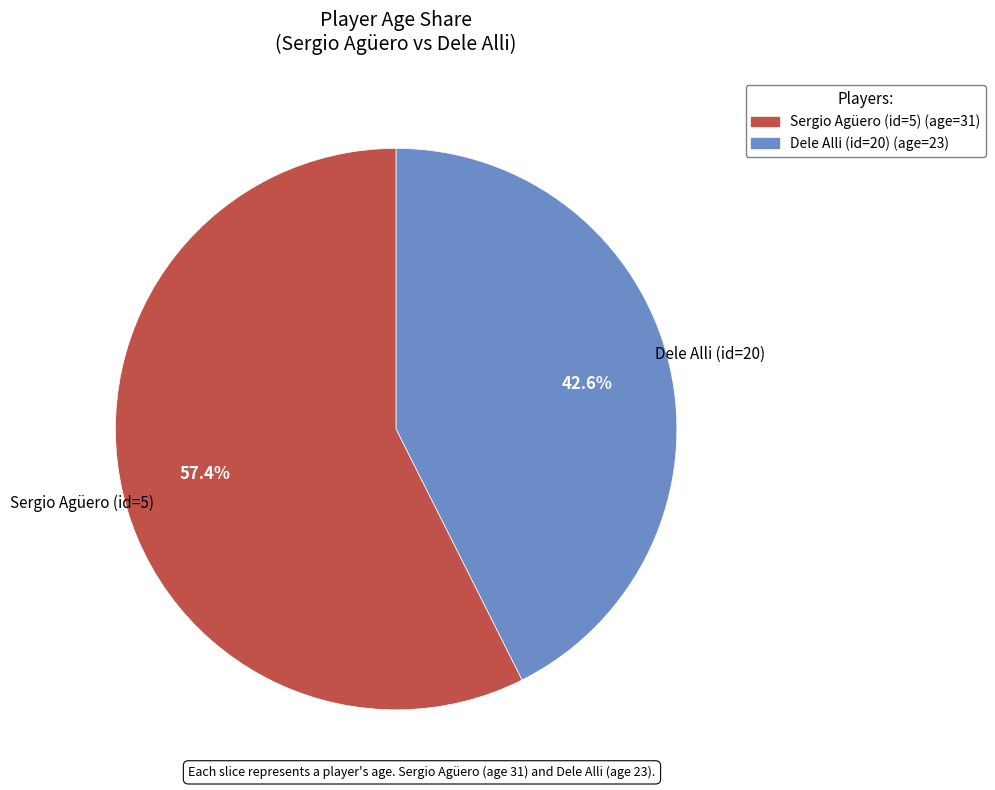

True or false: Sergio Agüero (id=5) accounts for 68% of the total.

False